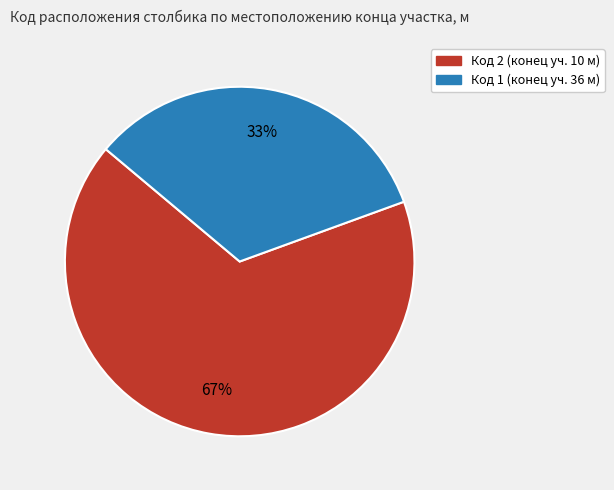

To the nearest percent, what is the average slice percentage?

50%